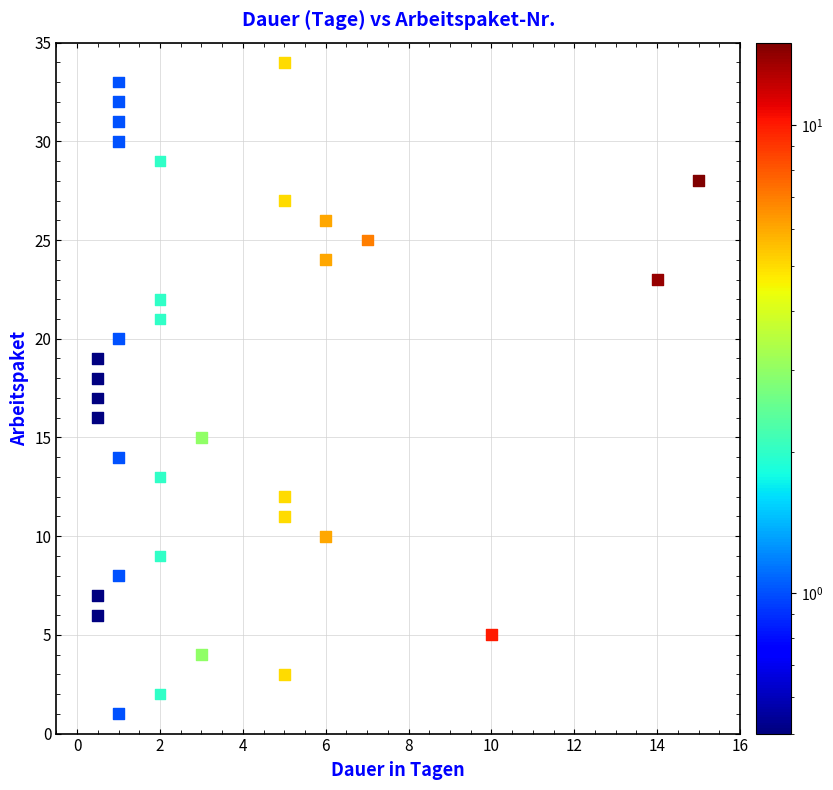

What is the range of Y values (max minus min)?

33